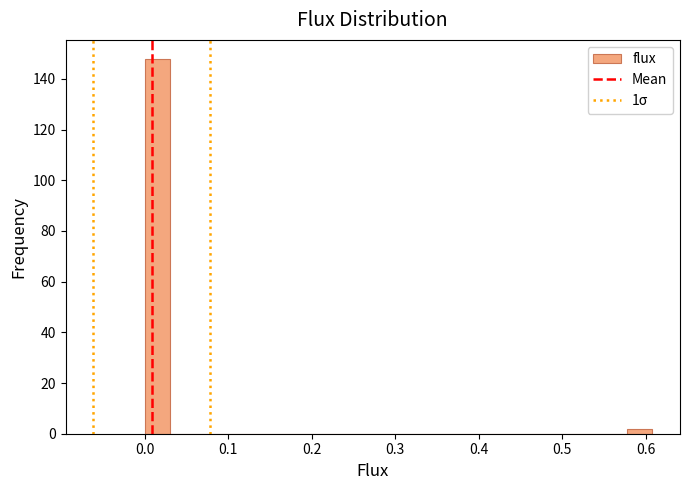

Read against the x-axis, roughly where is the centre of the tallest bar?

0.02